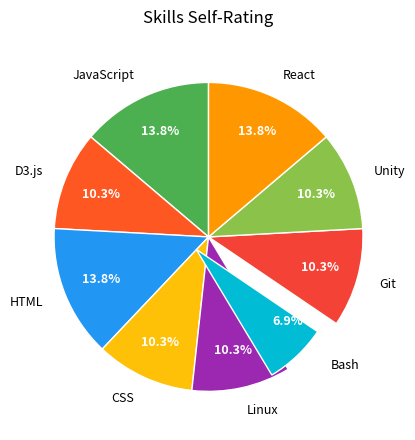

To the nearest percent, what portion does D3.js represent?

10%